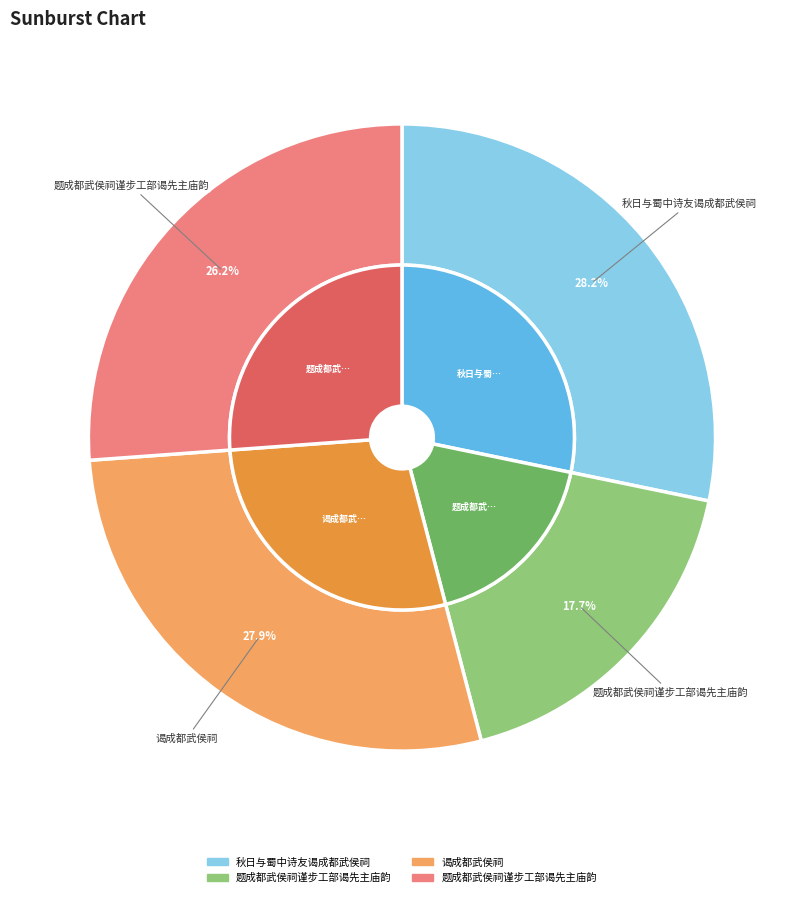

What percentage is the 题成都武侯祠谨步工部谒先主庙韵 slice, to the nearest percent?

26%